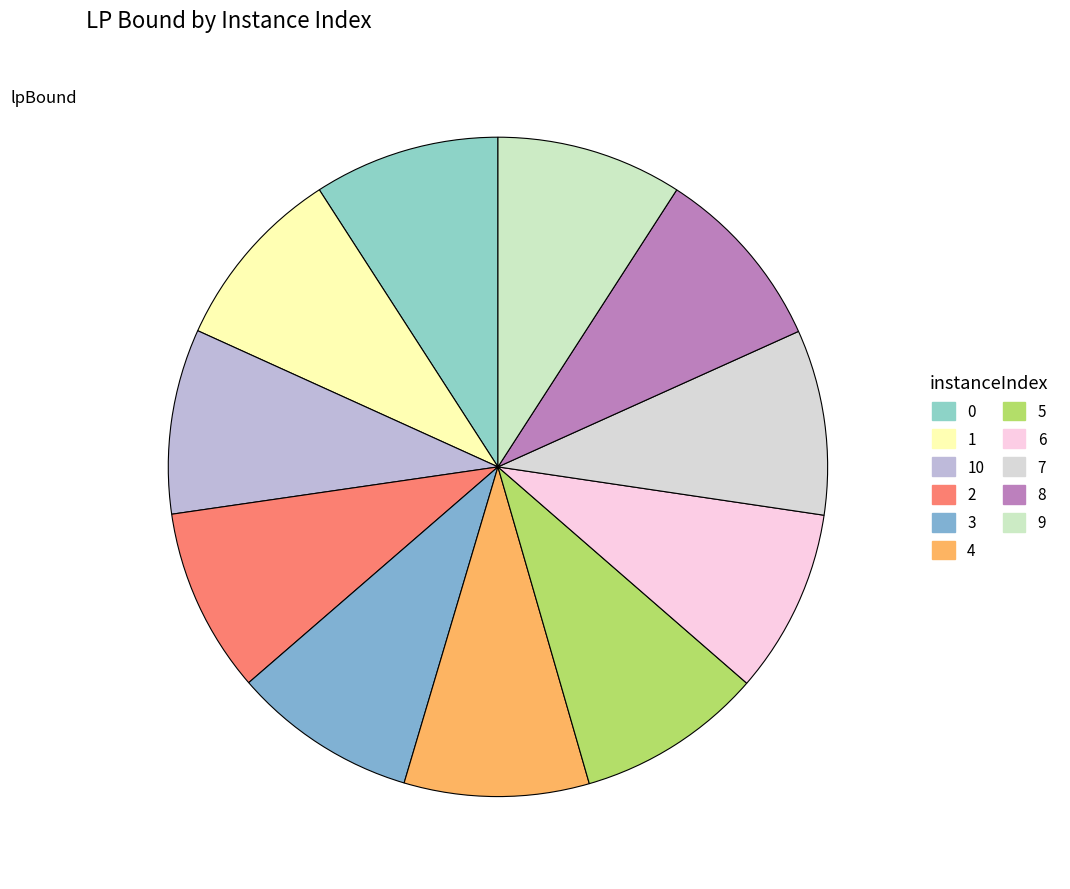

How many slices are in this pie chart?

11